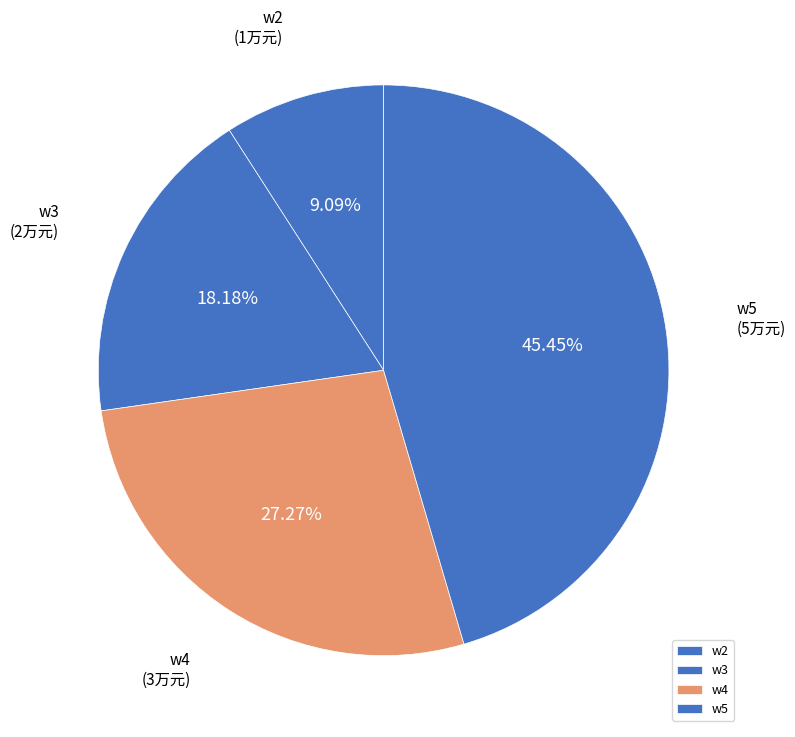

Does any single category account for the majority?

No